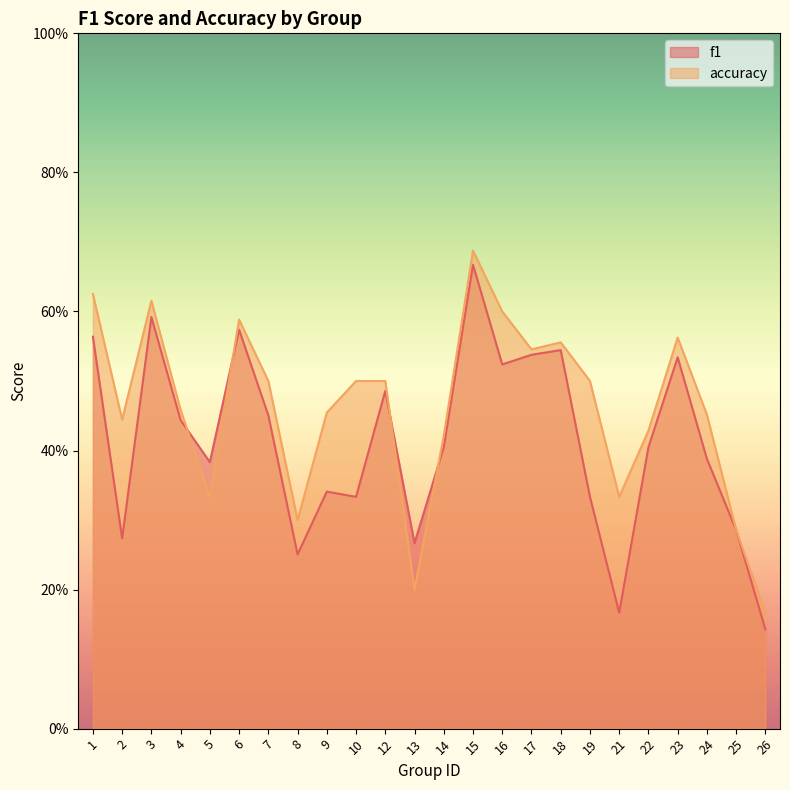

What is the sum of all accuracy values?

11.1